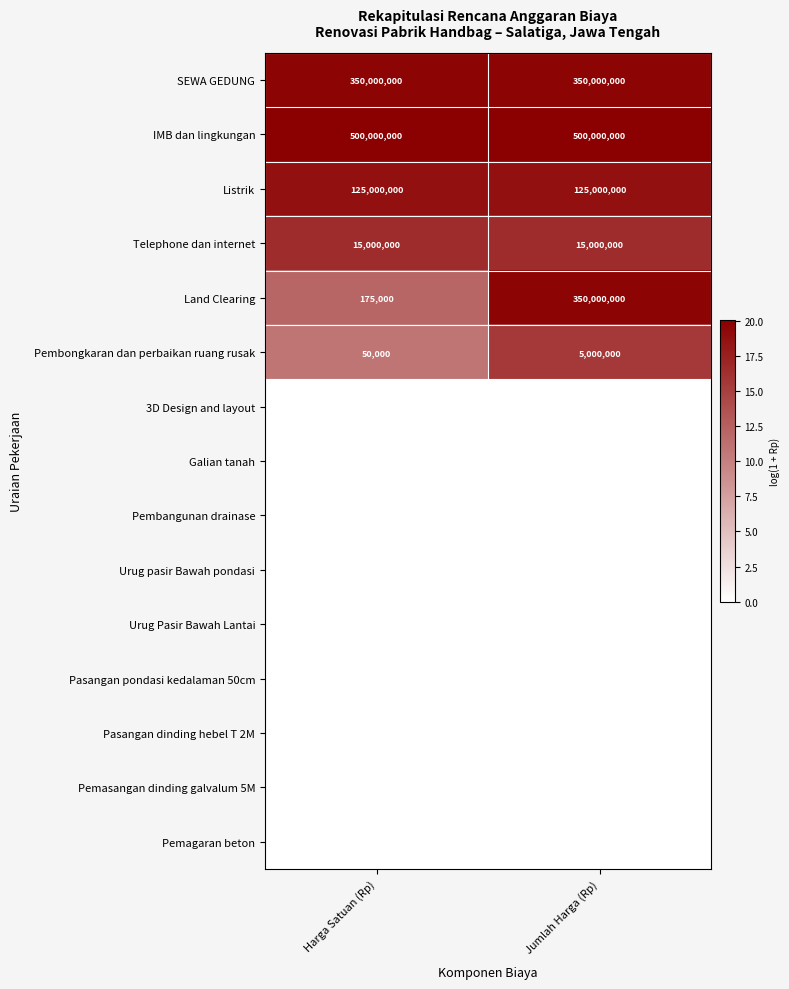

What is the total value across all series at Harga Satuan (Rp)?

990225000